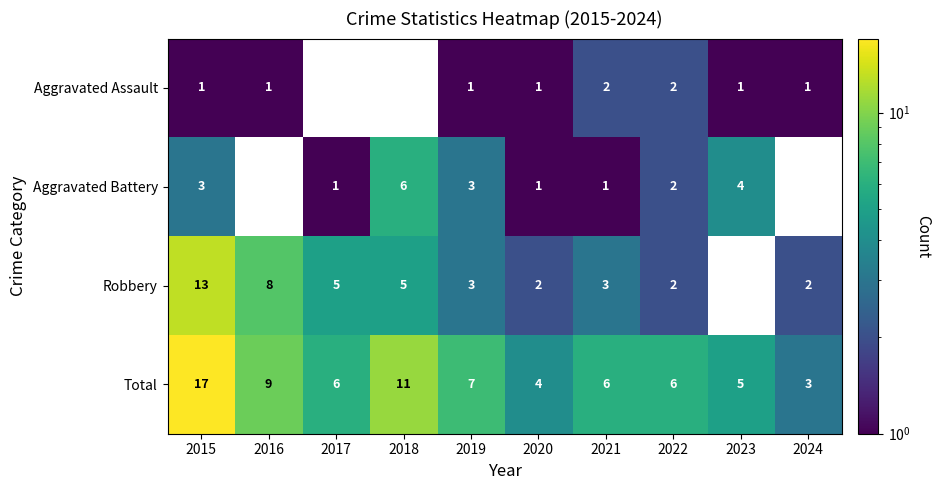

Between 2015 and 2020, which series saw the biggest shift?

Total